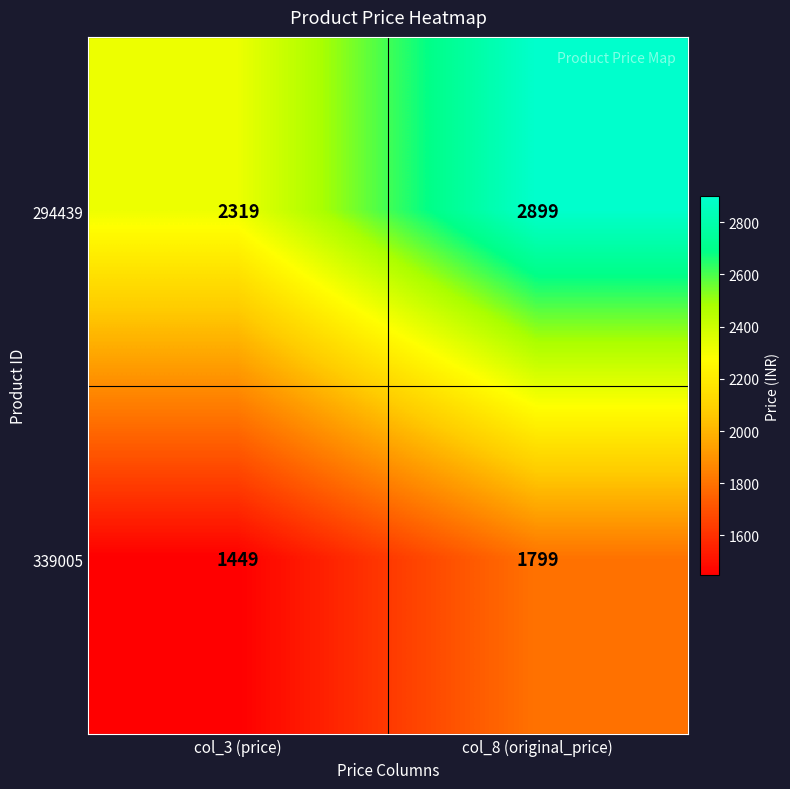

What is the spread (max minus min) of values at col_3 (price)?

870